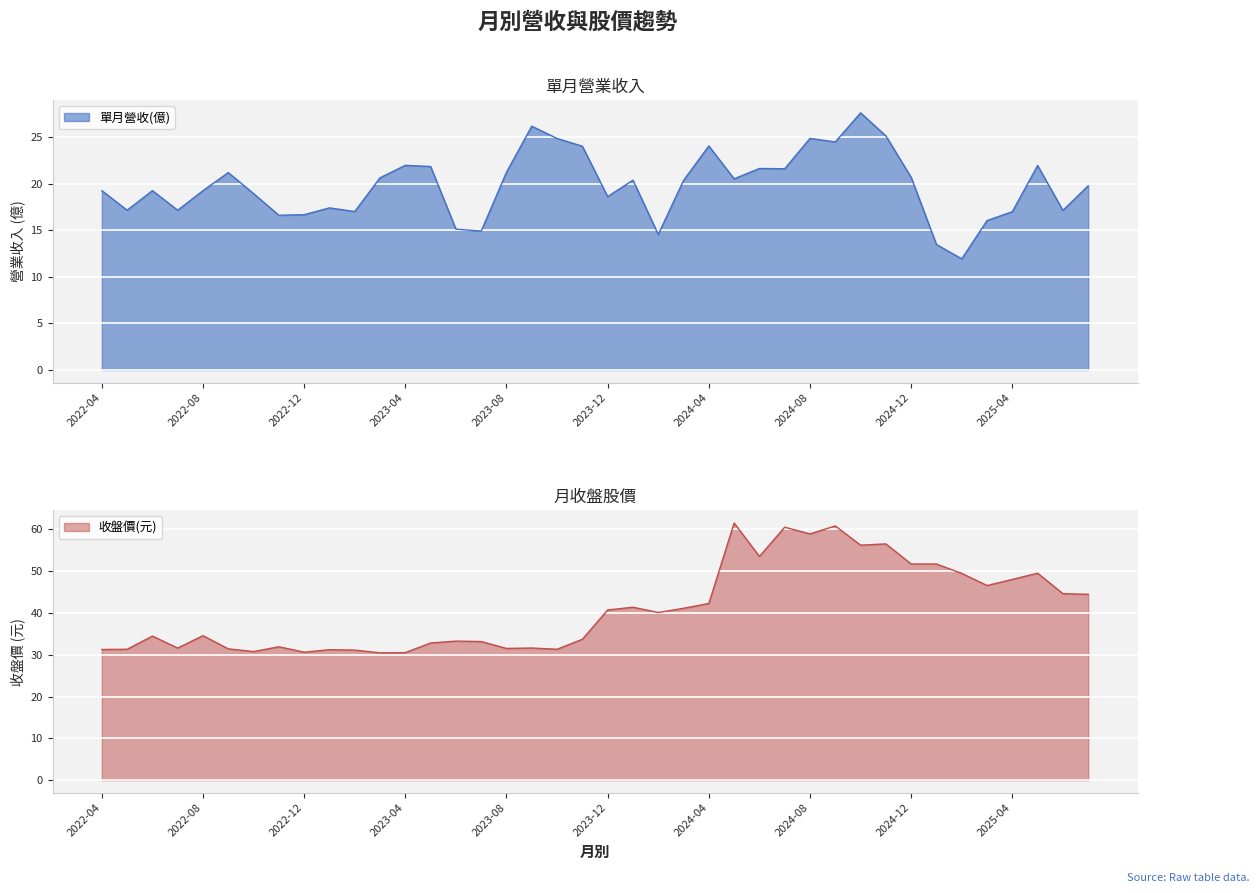

What position from the left is 2025-04?

37